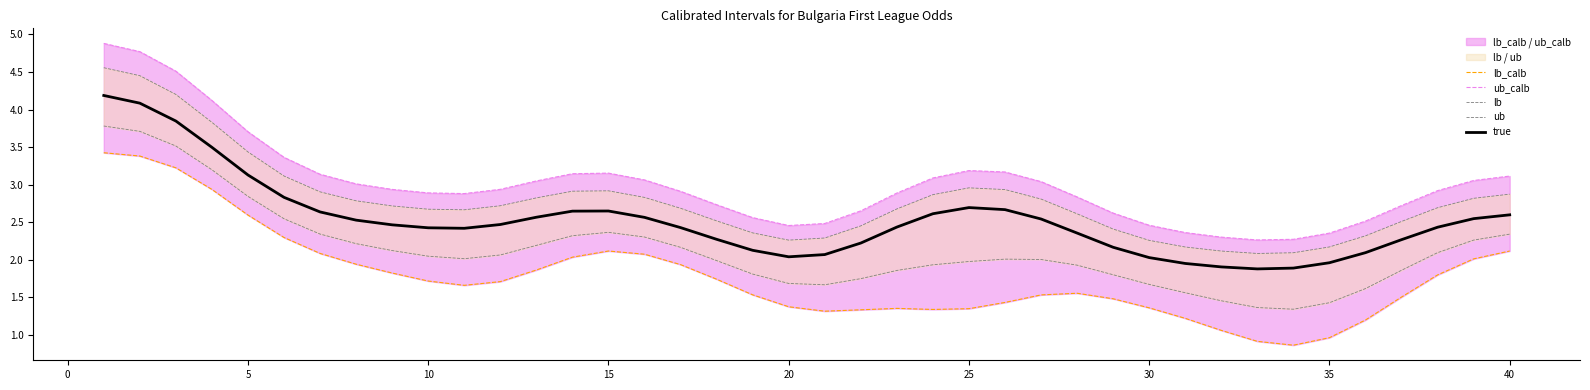

What is the highest value of the true series?

4.2